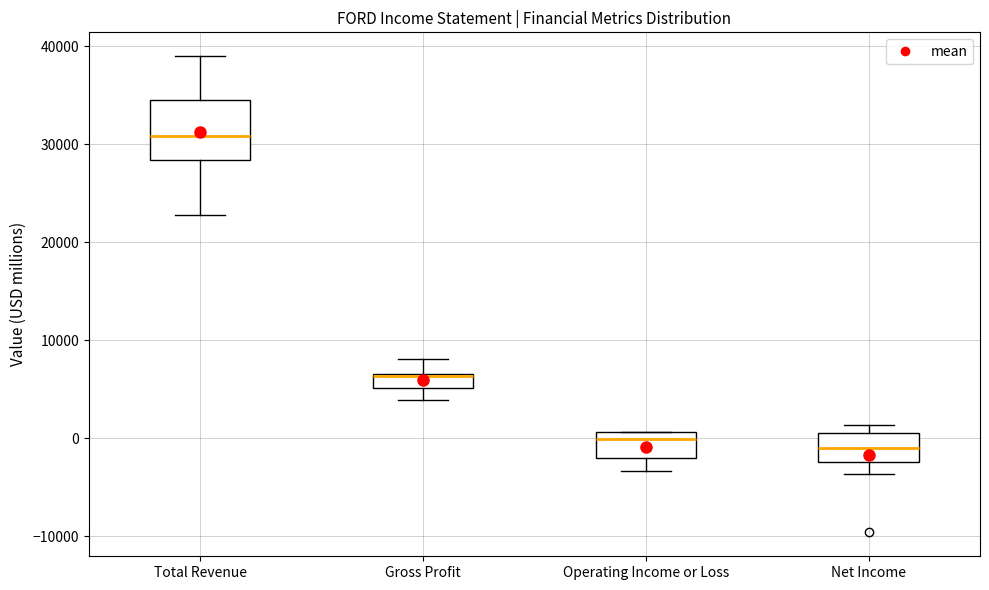

Reading left to right, transcribe this box plot: for each box, give where its median line is, the range the box spans, and where its two whiskers end, as read against the y-axis. The values are not printed on the chart, so give them approximately, as read against the axis.

Total Revenue: median 31000, box 28000 to 35000, whiskers 23000 to 39000
Gross Profit: median 6000 (drawn on the box's upper edge), box 5000 to 7000, whiskers 4000 to 8000
Operating Income or Loss: median 0, box -2000 to 1000, whiskers -3000 to 1000
Net Income: median -1000, box -2000 to 1000, whiskers -4000 to 1000 (just above the box's upper edge)